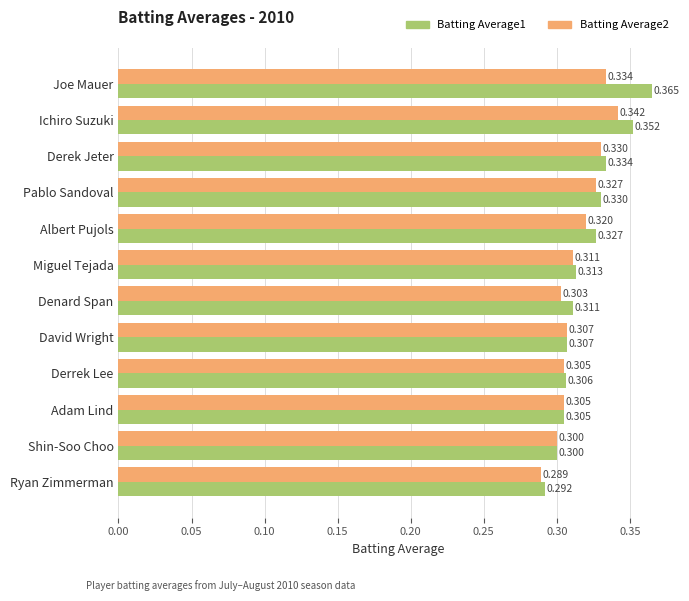

Which category has the lowest value across all series?

Ryan Zimmerman